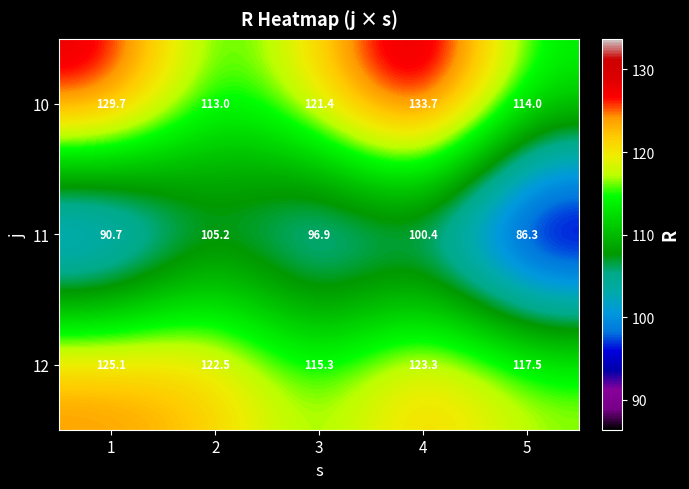

Reading left to right, transcribe all the data shown in this chart.

10: 129.7	113.0	121.4	133.7	114.0
11: 90.7	105.2	96.9	100.4	86.3
12: 125.1	122.5	115.3	123.3	117.5